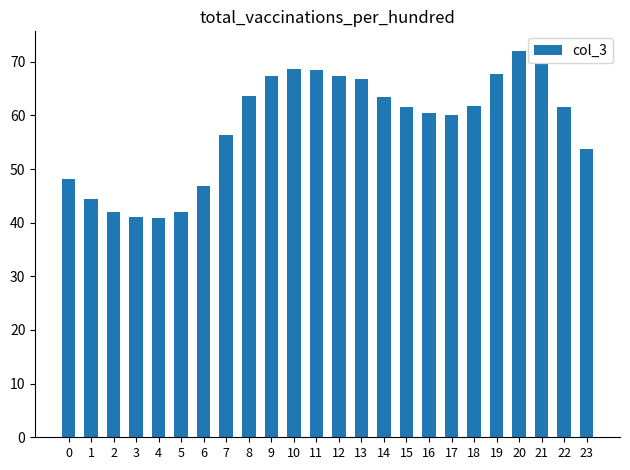

What is the change in value from 1 to 23?

+9.4